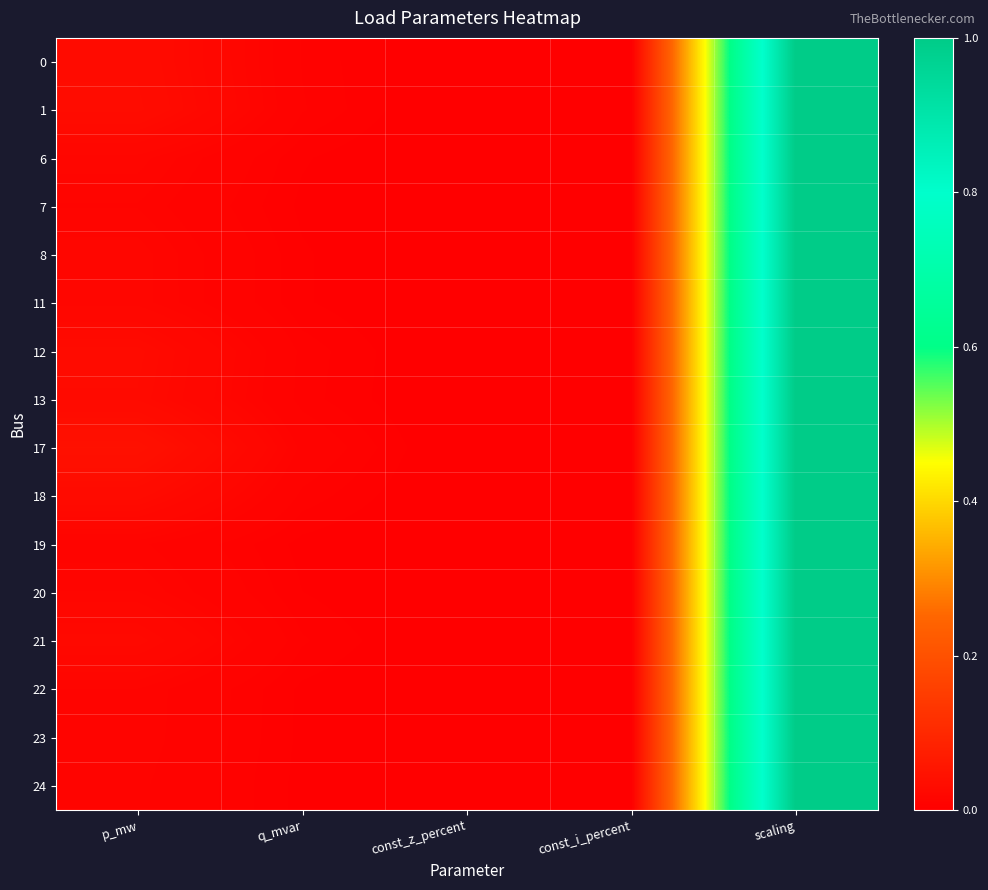

Reading right to left, transcribe all the data shown in this chart.

0: scaling=1.0	const_i_percent=0.0	const_z_percent=0.0	q_mvar=0.0	p_mw=0.0
1: scaling=1.0	const_i_percent=0.0	const_z_percent=0.0	q_mvar=0.0	p_mw=0.0
6: scaling=1.0	const_i_percent=0.0	const_z_percent=0.0	q_mvar=0.0	p_mw=0.0
7: scaling=1.0	const_i_percent=0.0	const_z_percent=0.0	q_mvar=0.0	p_mw=0.0
8: scaling=1.0	const_i_percent=0.0	const_z_percent=0.0	q_mvar=0.0	p_mw=0.0
11: scaling=1.0	const_i_percent=0.0	const_z_percent=0.0	q_mvar=0.0	p_mw=0.0
12: scaling=1.0	const_i_percent=0.0	const_z_percent=0.0	q_mvar=0.0	p_mw=0.0
13: scaling=1.0	const_i_percent=0.0	const_z_percent=0.0	q_mvar=0.0	p_mw=0.0
17: scaling=1.0	const_i_percent=0.0	const_z_percent=0.0	q_mvar=0.0	p_mw=0.0
18: scaling=1.0	const_i_percent=0.0	const_z_percent=0.0	q_mvar=0.0	p_mw=0.0
19: scaling=1.0	const_i_percent=0.0	const_z_percent=0.0	q_mvar=0.0	p_mw=0.0
20: scaling=1.0	const_i_percent=0.0	const_z_percent=0.0	q_mvar=0.0	p_mw=0.0
21: scaling=1.0	const_i_percent=0.0	const_z_percent=0.0	q_mvar=0.0	p_mw=0.0
22: scaling=1.0	const_i_percent=0.0	const_z_percent=0.0	q_mvar=0.0	p_mw=0.0
23: scaling=1.0	const_i_percent=0.0	const_z_percent=0.0	q_mvar=0.0	p_mw=0.0
24: scaling=1.0	const_i_percent=0.0	const_z_percent=0.0	q_mvar=0.0	p_mw=0.0